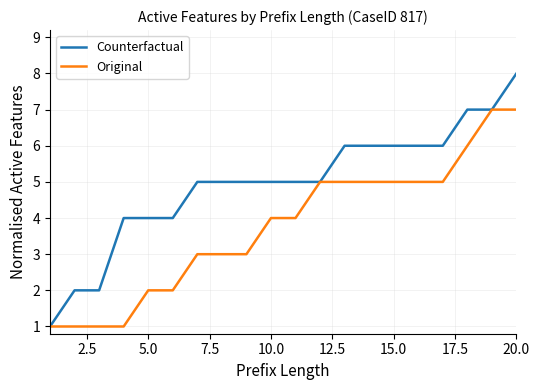

List the series in order of their peak value, highest first.

Counterfactual, Original